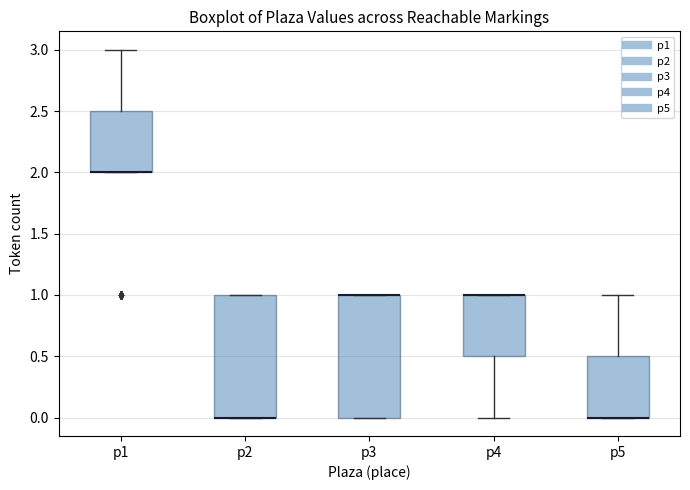

Reading left to right, transcribe this box plot: for each box, give where its median line is, the range the box spans, and where its two whiskers end, as read against the y-axis. The values are not printed on the chart, so give them approximately, as read against the axis.

p1: median 2.0 (drawn on the box's lower edge), box 2.0 to 2.5, whiskers 2.0 to 3.0
p2: median 0.0 (drawn on the box's lower edge), box 0.0 to 1.0, whiskers 0.0 to 1.0
p3: median 1.0 (drawn on the box's upper edge), box 0.0 to 1.0, whiskers 0.0 to 1.0
p4: median 1.0 (drawn on the box's upper edge), box 0.5 to 1.0, whiskers 0.0 to 1.0
p5: median 0.0 (drawn on the box's lower edge), box 0.0 to 0.5, whiskers 0.0 to 1.0